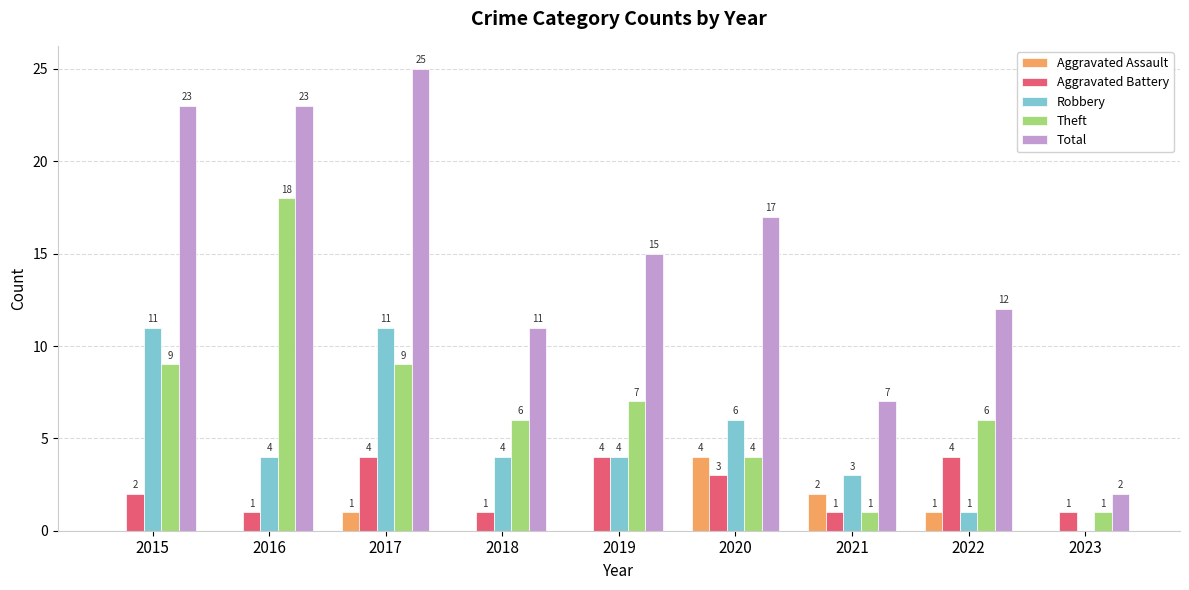

How many groups of bars are there?

9